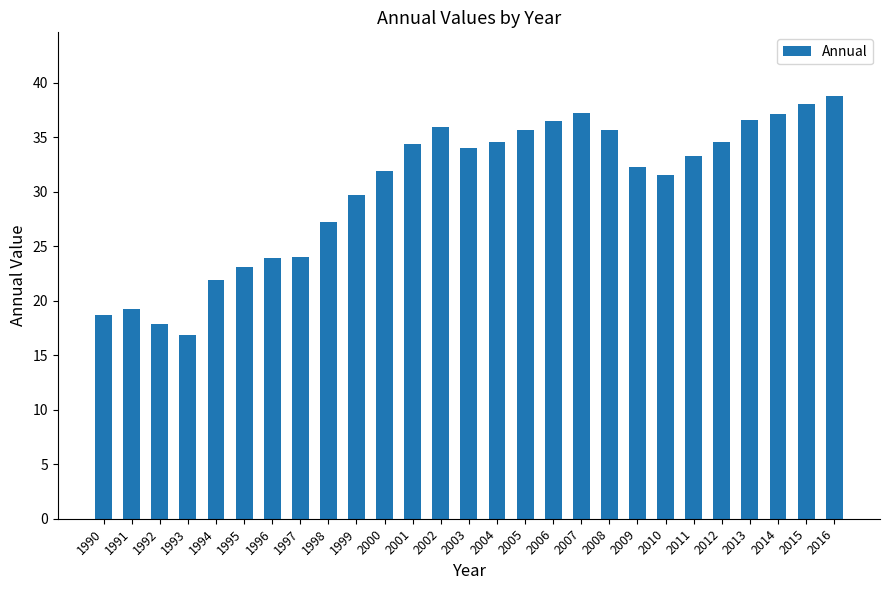

Count the number of data series in this chart.

1